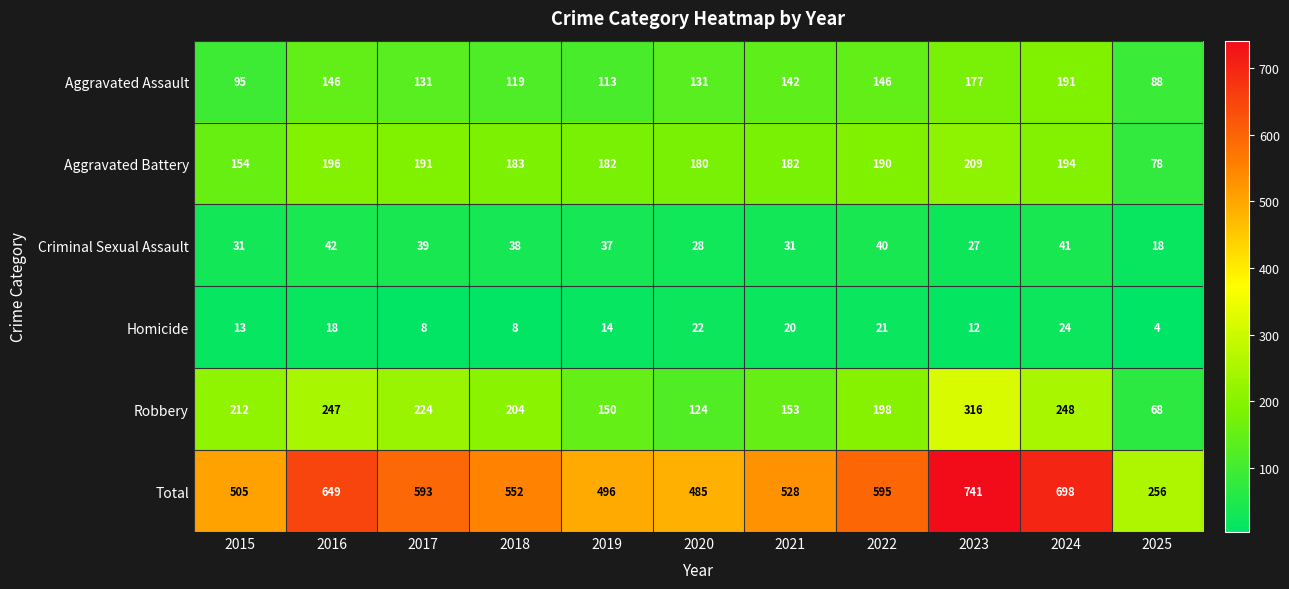

At which category is the sum across all series the highest?

2023